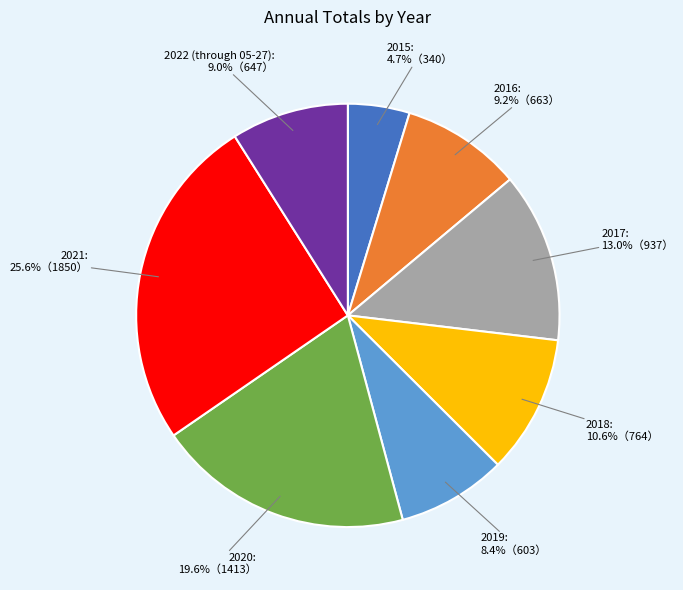

Is there any slice that represents more than half of the pie?

No